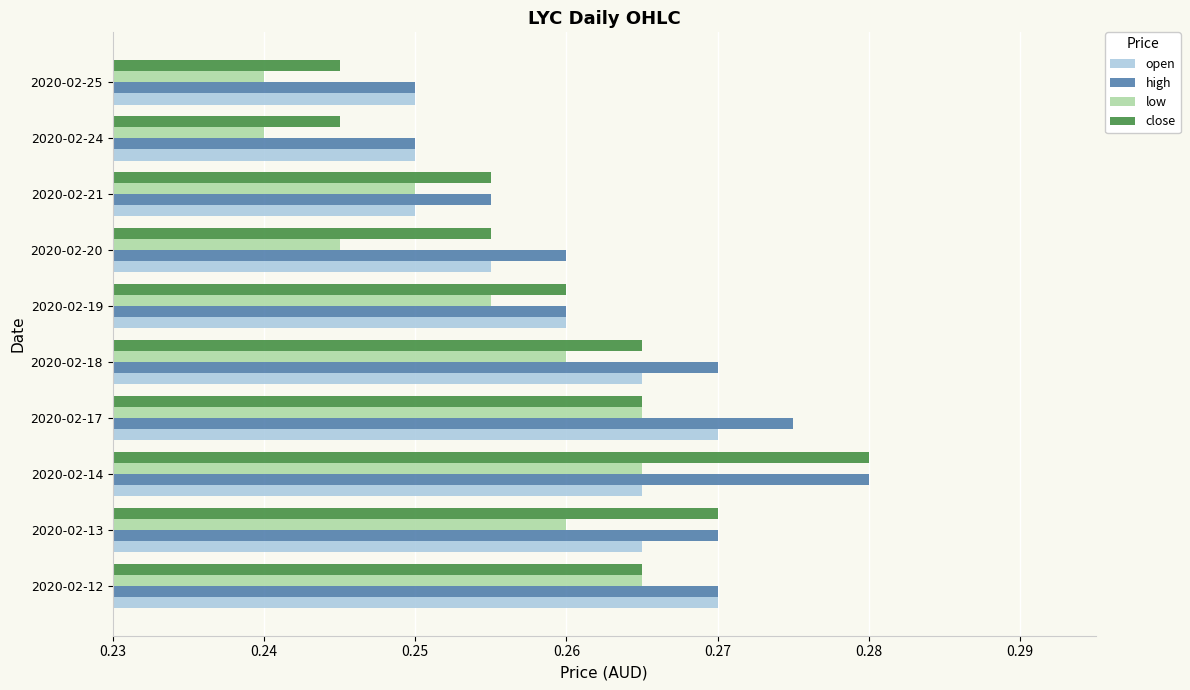

At which category is the sum across all series the highest?

2020-02-14